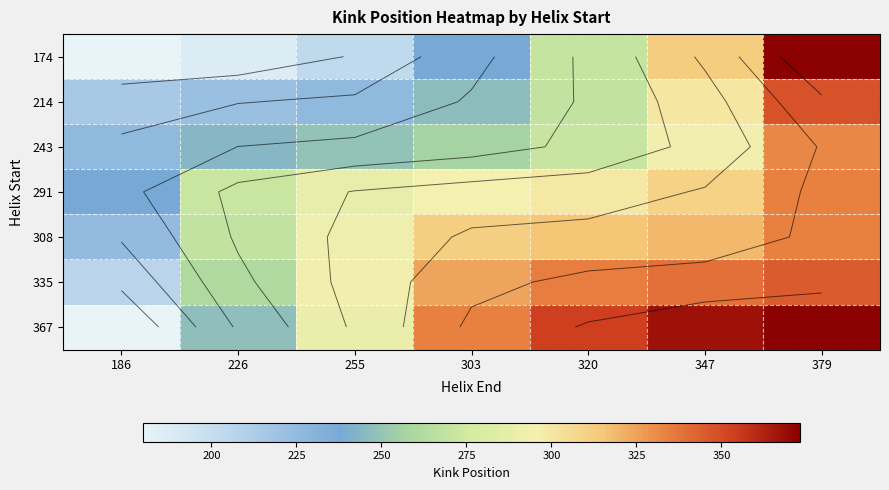

What is the difference between the highest and lowest values at 186?

58.0